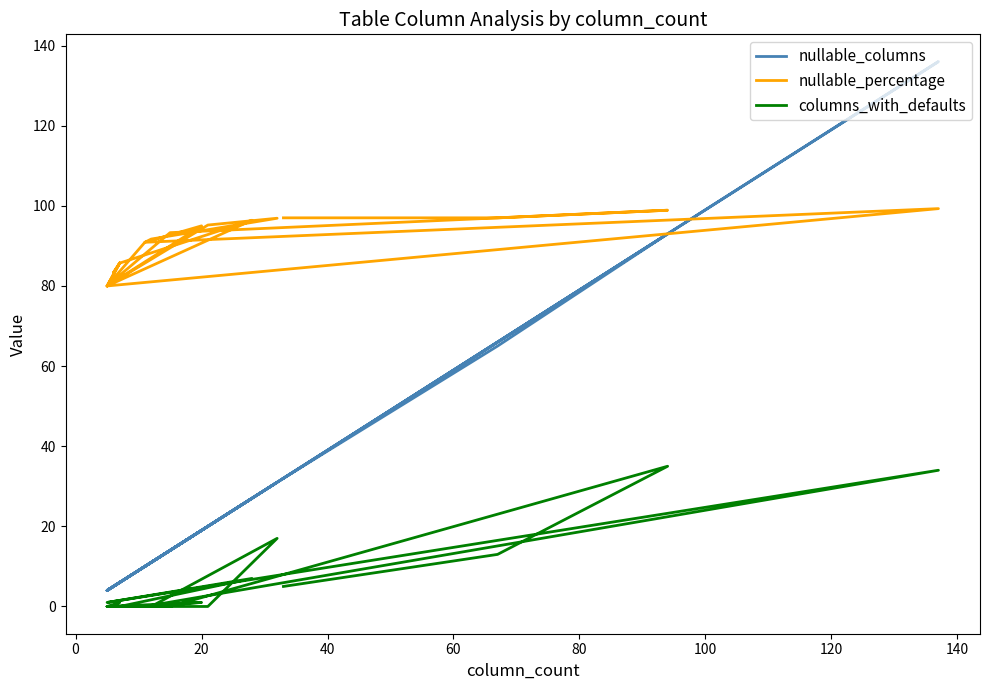

What is the difference between the maximum and minimum values in the columns_with_defaults series?

35.0